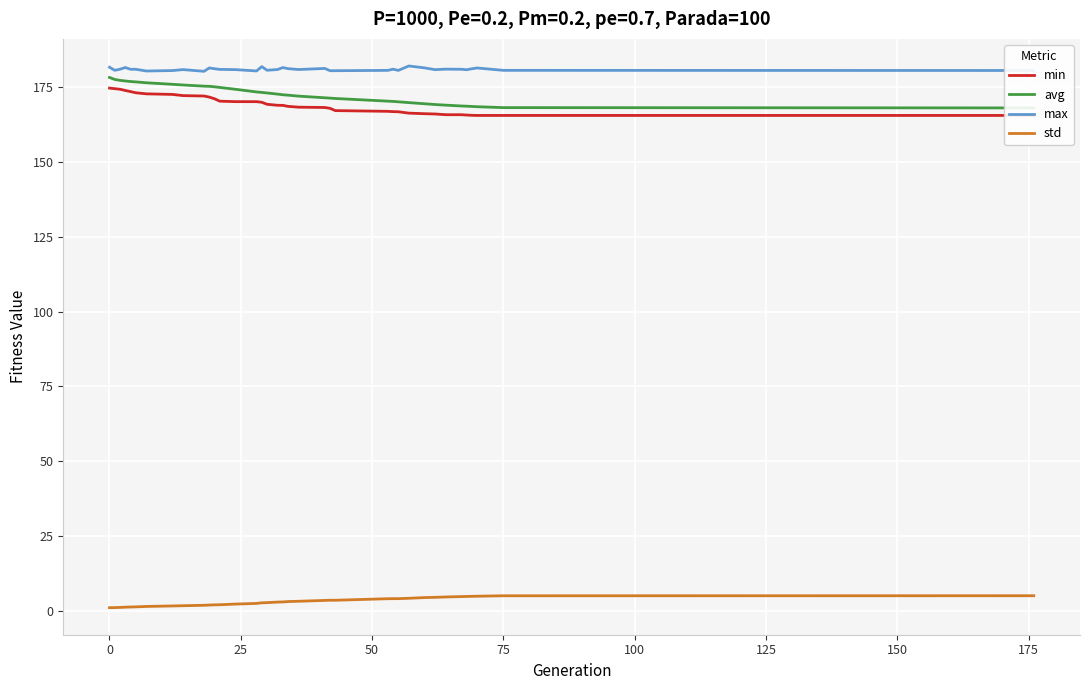

What is the lowest value of the max series?

180.3